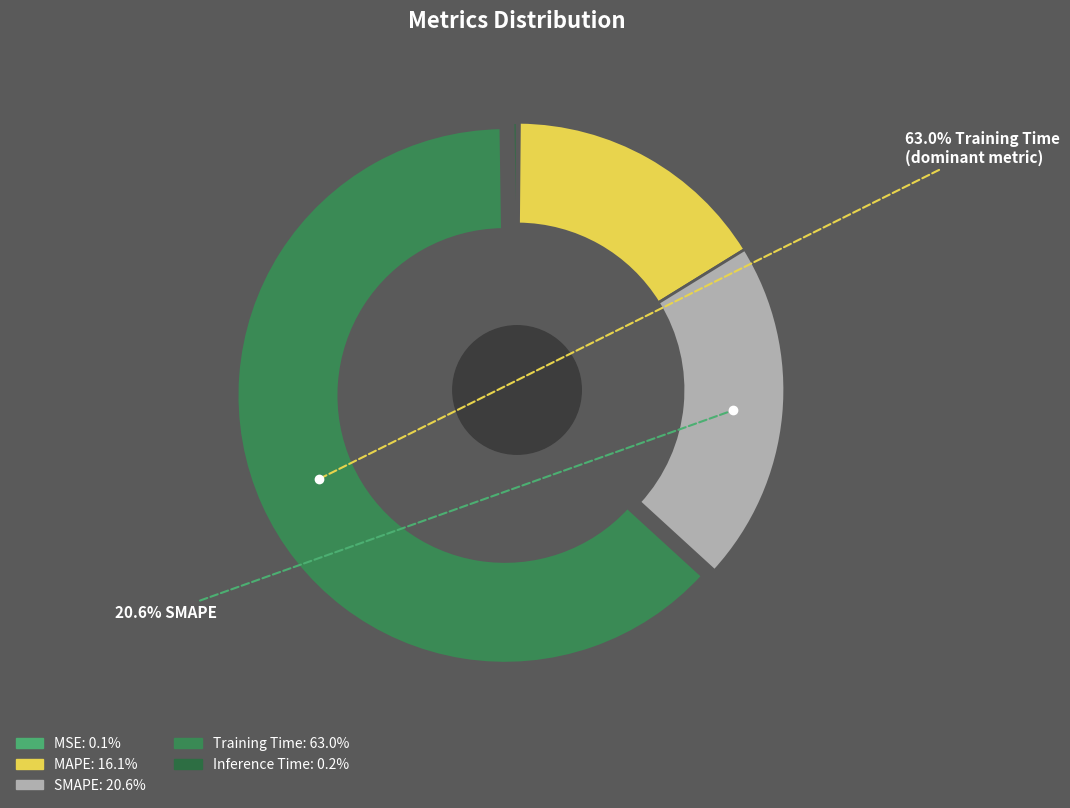

How much of the chart is everything except Inference Time?

99.8%